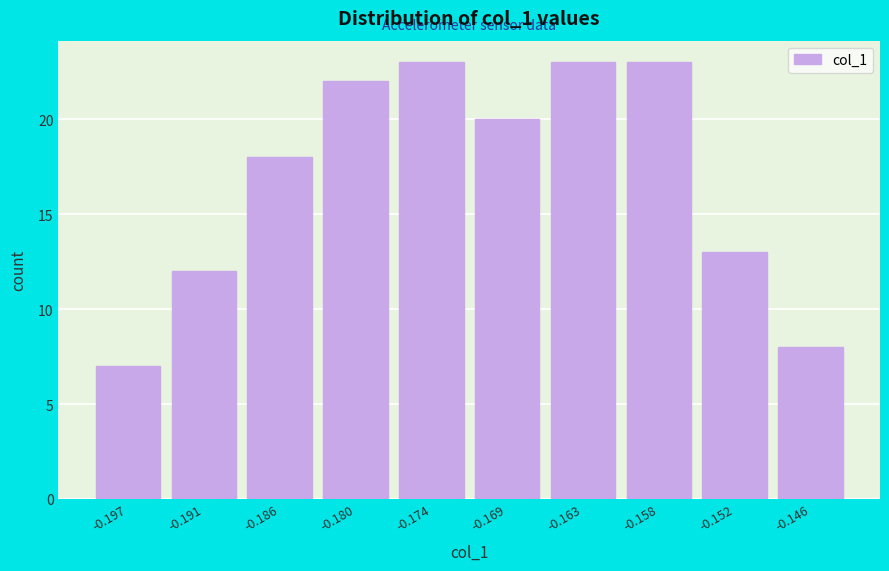

Reading right to left, extract all data points from this chart.

8	13	23	23	20	23	22	18	12	7